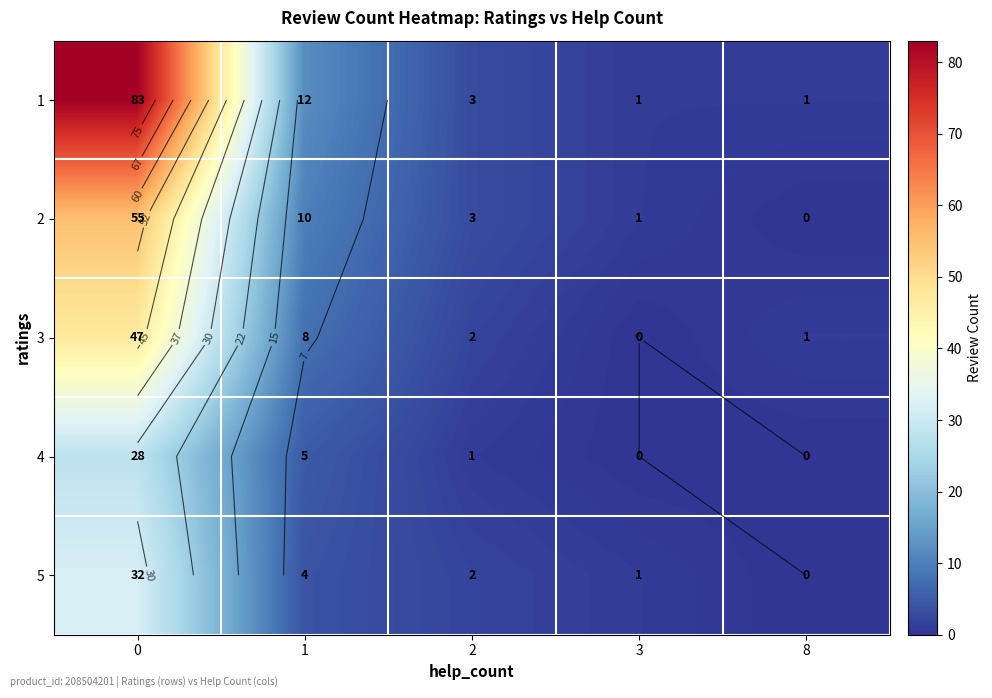

How many values in row_3 are above zero?

3